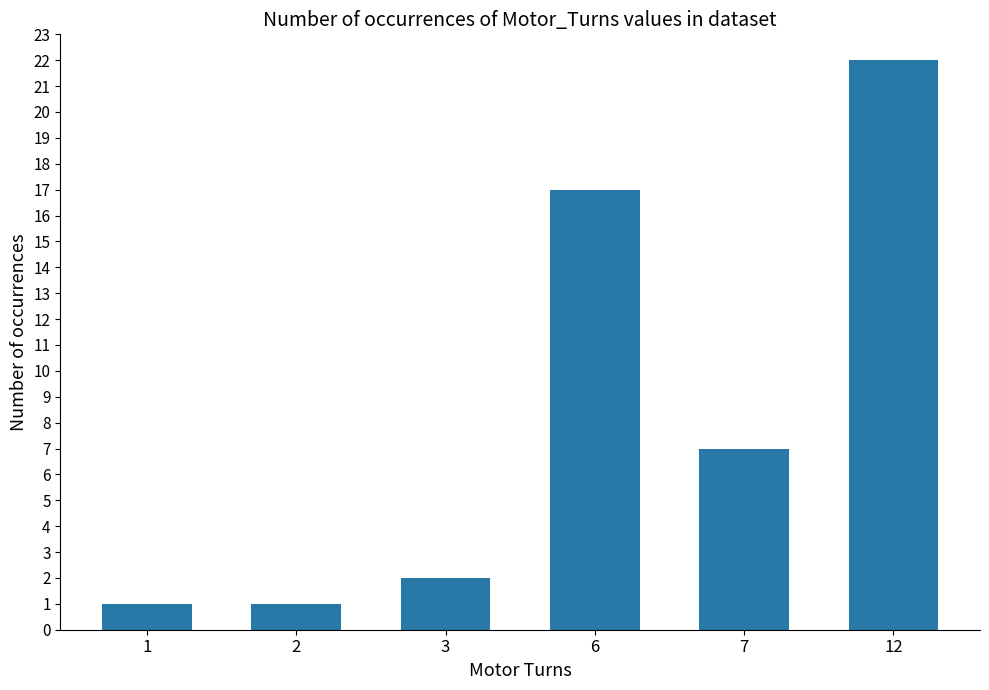

True or false: the data shows 17 at 6.

True